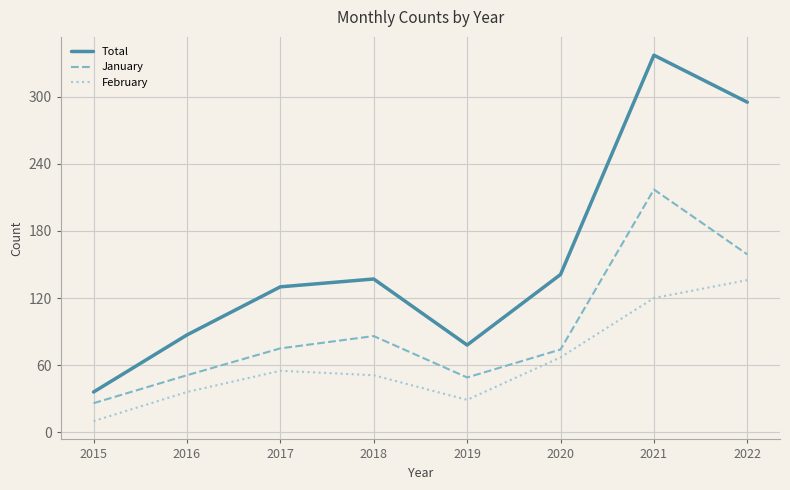

Count the number of categories in the chart.

8